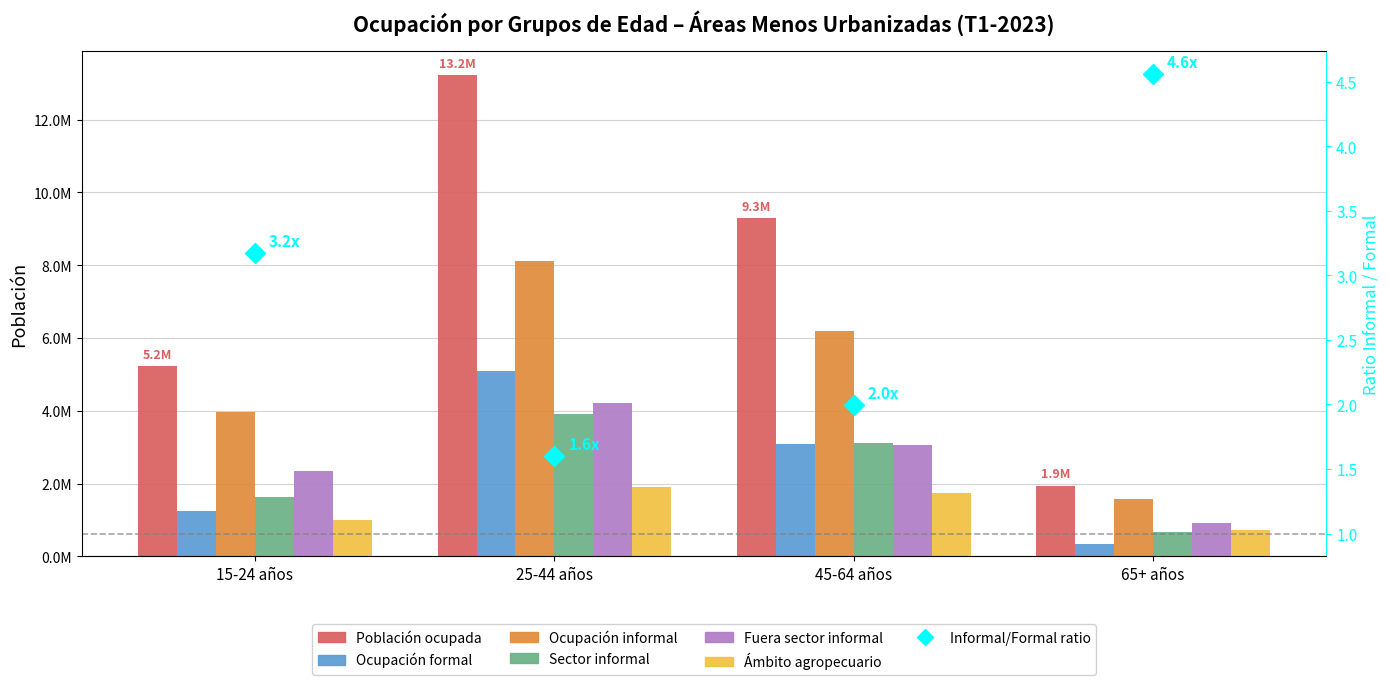

True or false: Fuera sector informal has a value of 1423559 at 15-24 años.

False